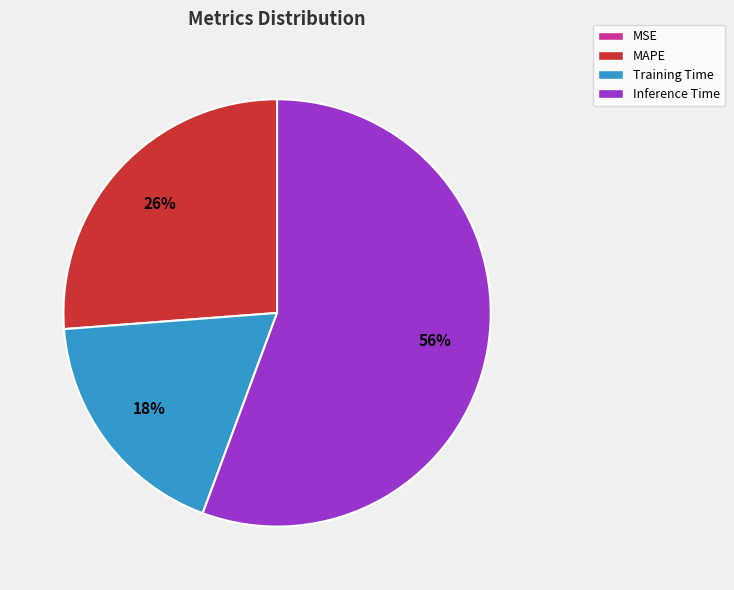

Is there a majority slice in this chart?

Yes